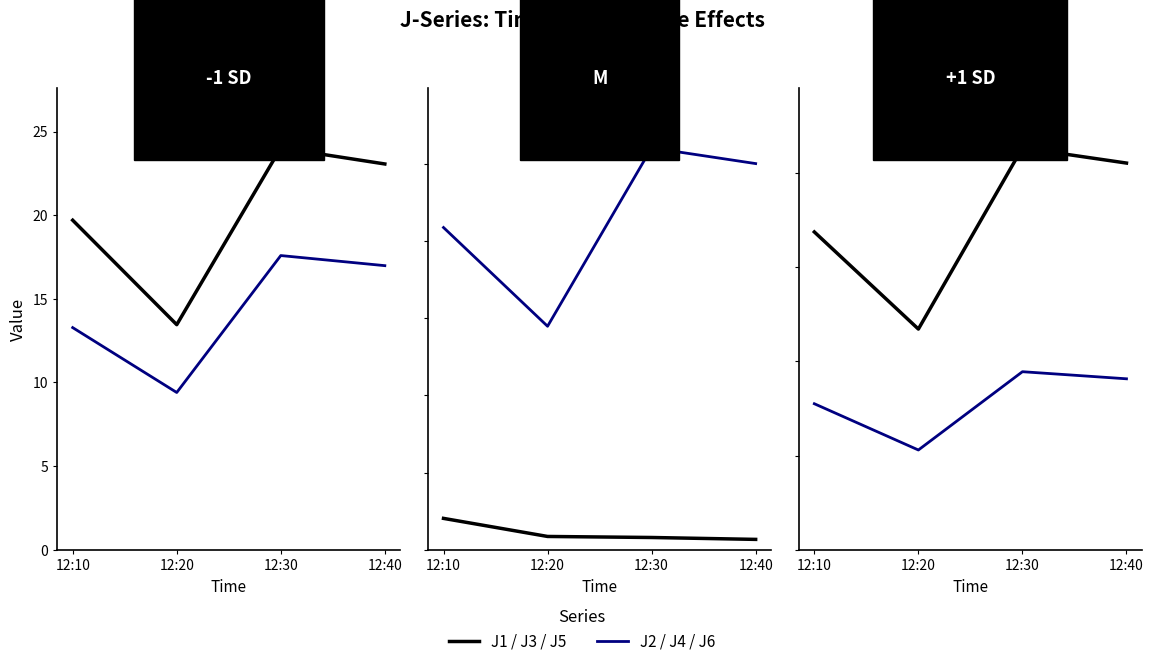

True or false: J1 and J4 cross at least once.

False